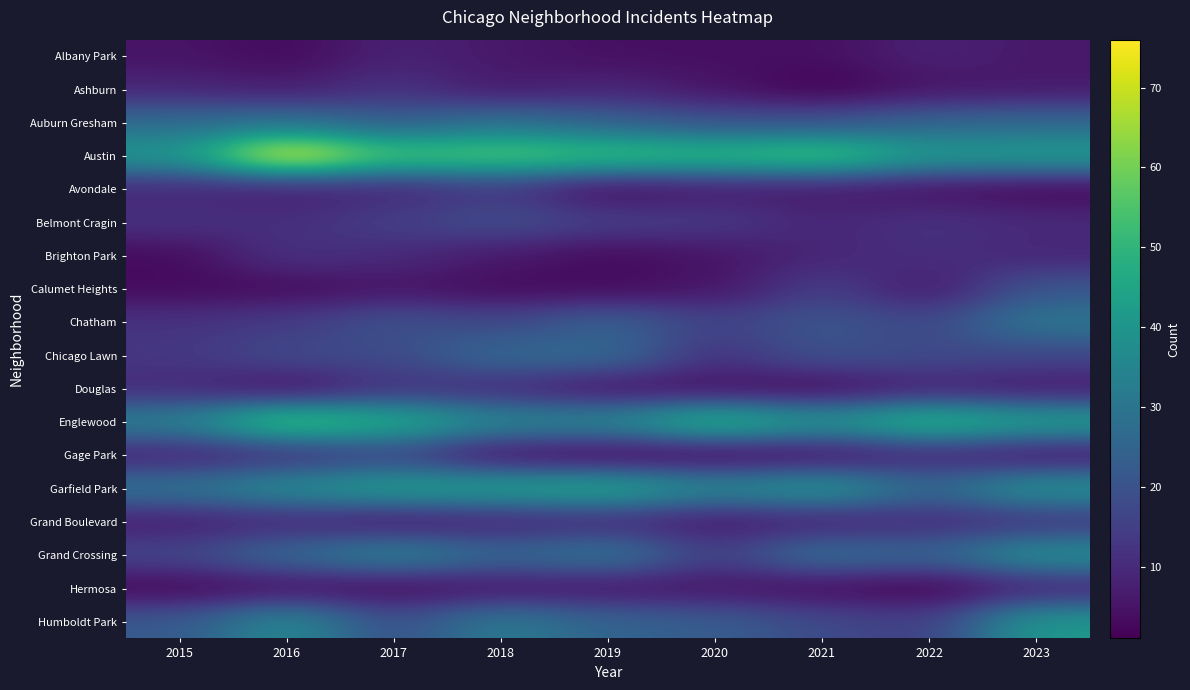

At how many categories does at least one series exceed 61?

1